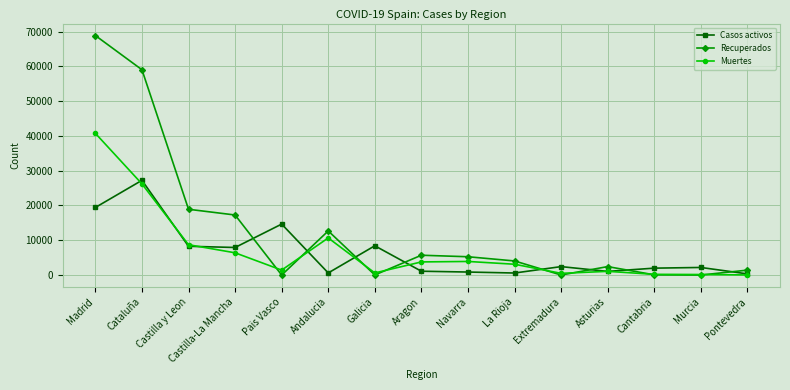

What is the approximate value of Muertes at La Rioja?

3107